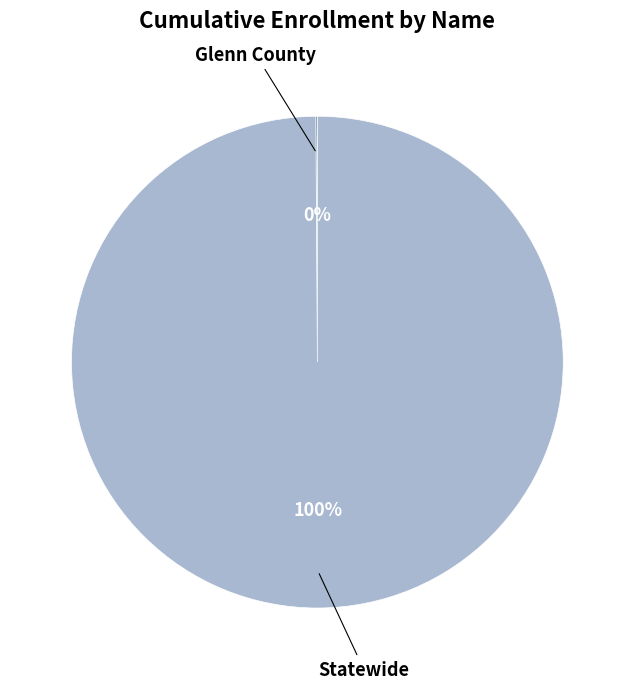

To the nearest percent, what is the average slice percentage?

50%